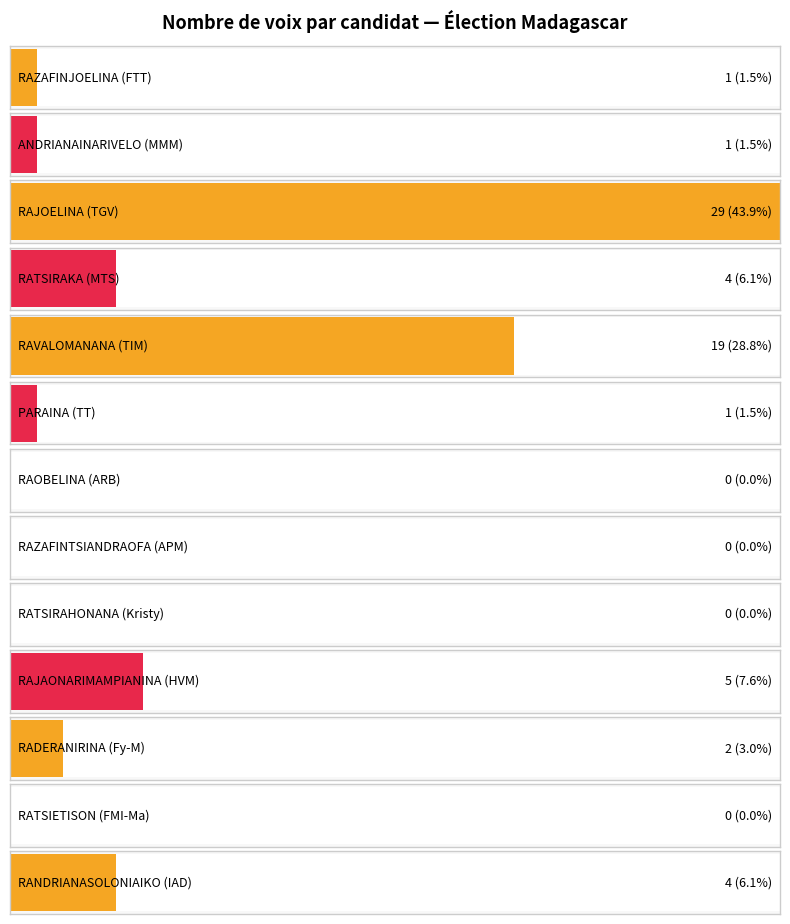

List the labels in order of value, smallest first.

RAOBELINA, RAZAFINTSIANDRAOFA, RATSIRAHONANA, RATSIETISON, RAZAFINJOELINA, ANDRIANAINARIVELO, PARAINA, RADERANIRINA, RATSIRAKA, RANDRIANASOLONIAIKO, RAJAONARIMAMPIANINA, RAVALOMANANA, RAJOELINA